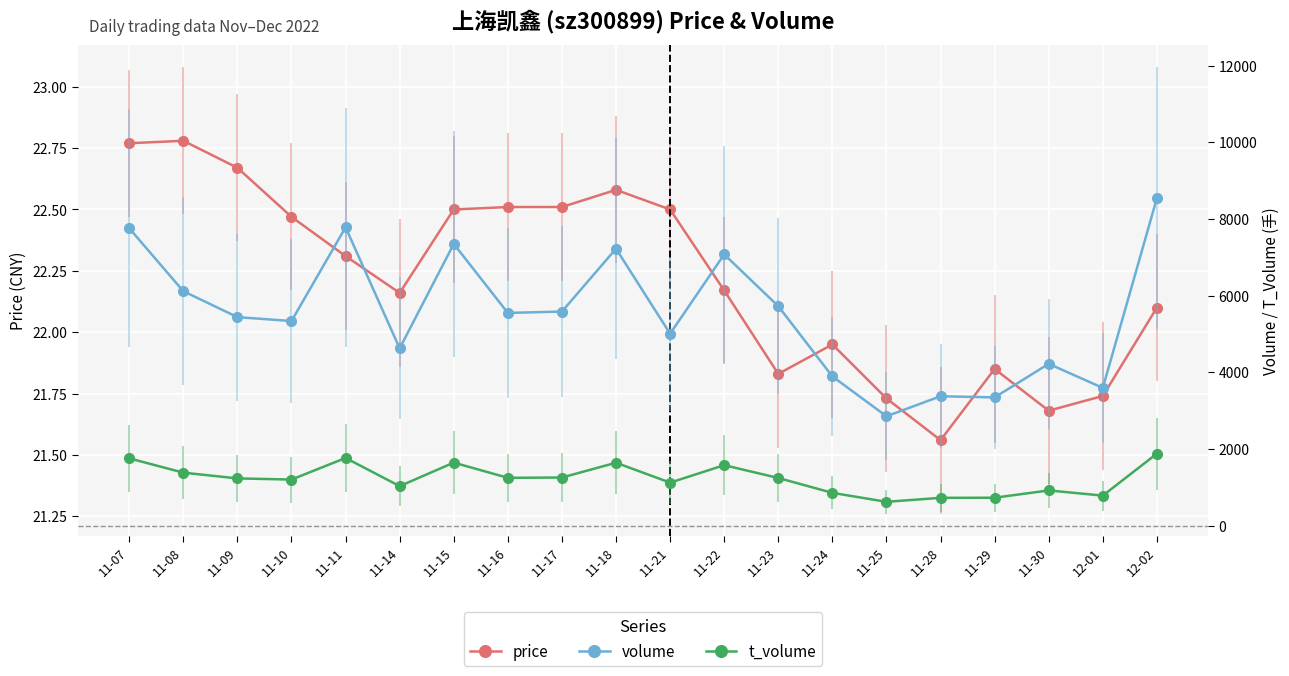

Reading left to right, extract all data points from this chart.

price: 11-07=22.8	11-08=22.8	11-09=22.7	11-10=22.5	11-11=22.3	11-14=22.2	11-15=22.5	11-16=22.5	11-17=22.5	11-18=22.6	11-21=22.5	11-22=22.2	11-23=21.8	11-24=21.9	11-25=21.7	11-28=21.6	11-29=21.9	11-30=21.7	12-01=21.7	12-02=22.1
volume: 11-07=7760.0	11-08=6117.0	11-09=5441.0	11-10=5339.0	11-11=7784.0	11-14=4626.0	11-15=7351.0	11-16=5550.0	11-17=5587.0	11-18=7226.0	11-21=5008.0	11-22=7078.0	11-23=5726.0	11-24=3894.0	11-25=2855.0	11-28=3377.0	11-29=3347.0	11-30=4223.0	12-01=3594.0	12-02=8544.0
t_volume: 11-07=1757.0	11-08=1384.0	11-09=1234.0	11-10=1203.0	11-11=1767.0	11-14=1032.0	11-15=1646.0	11-16=1249.0	11-17=1257.0	11-18=1643.0	11-21=1123.0	11-22=1579.0	11-23=1245.0	11-24=857.0	11-25=623.0	11-28=727.0	11-29=730.0	11-30=920.0	12-01=785.0	12-02=1880.0